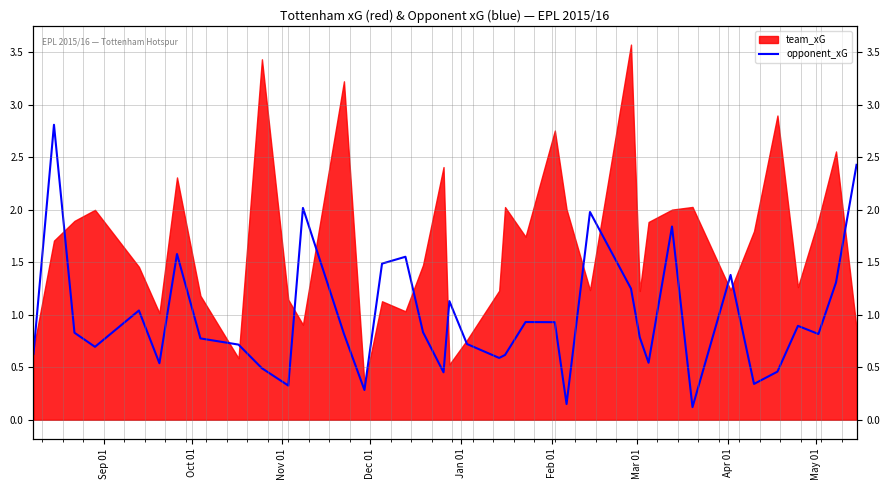

True or false: the data has more than 1 interior local peaks.

True